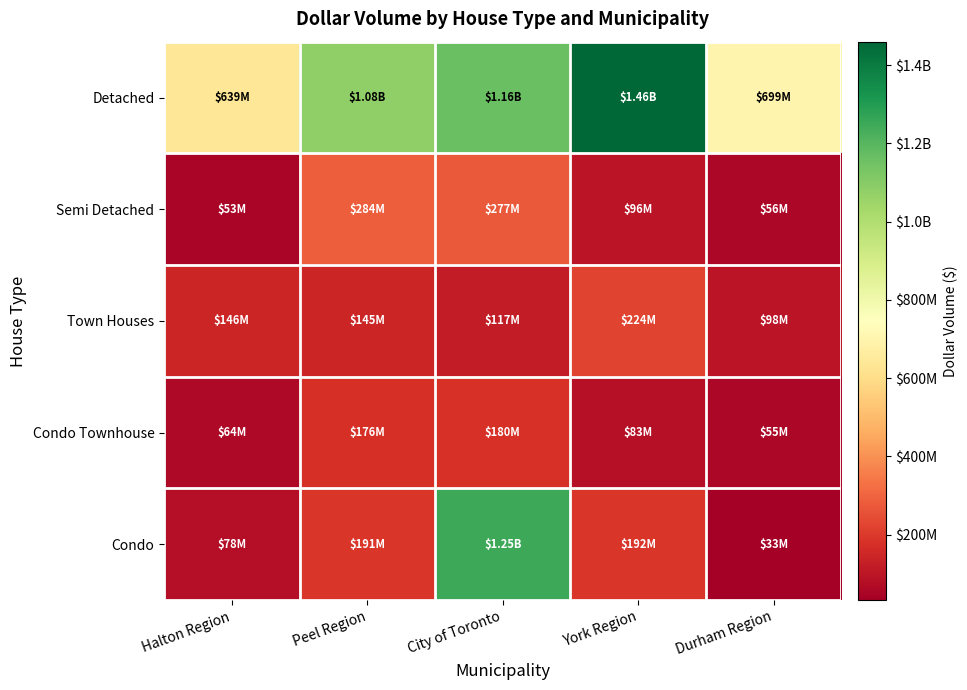

At how many categories does at least one series exceed 1110431512?

2